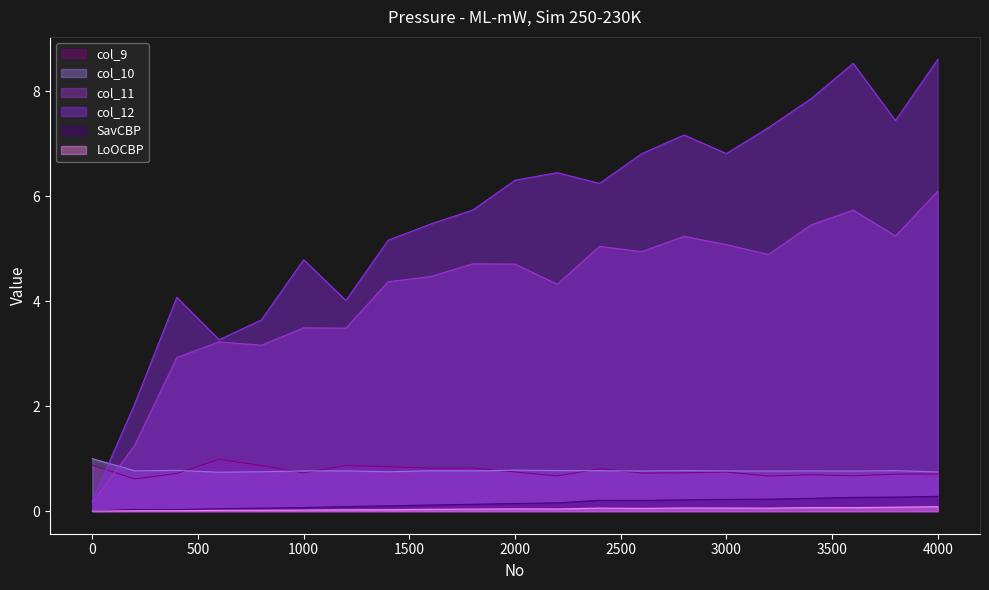

What is the difference between the highest and lowest values at 3800?

7.4